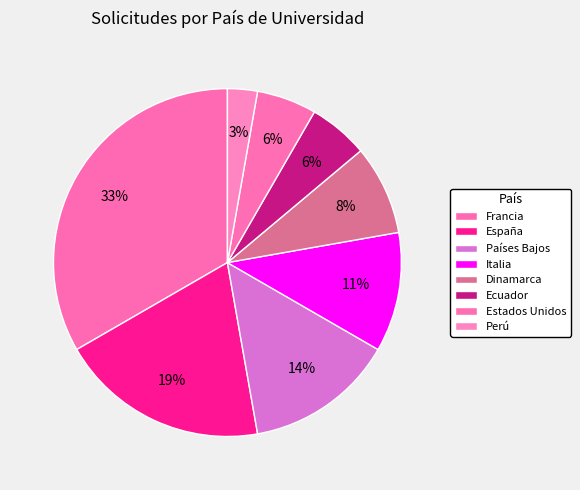

To the nearest percent, what is the combined percentage of Ecuador and Perú?

8%